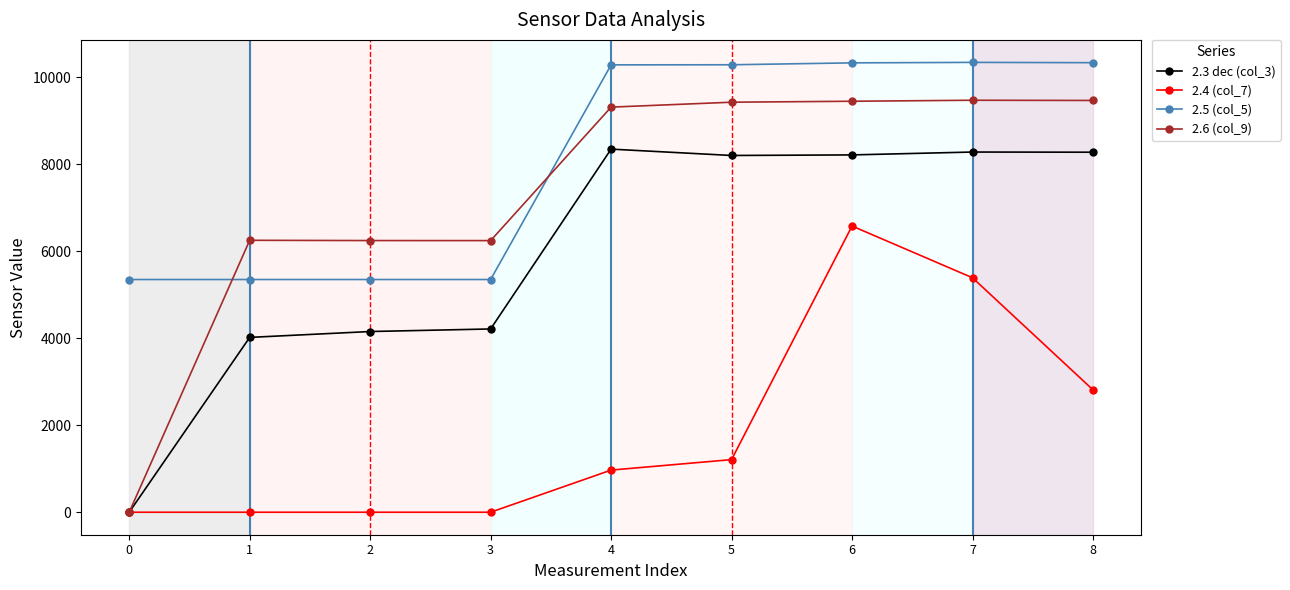

What is the difference between the 2.3 dec (col_3) values at 6 and 2?

4058